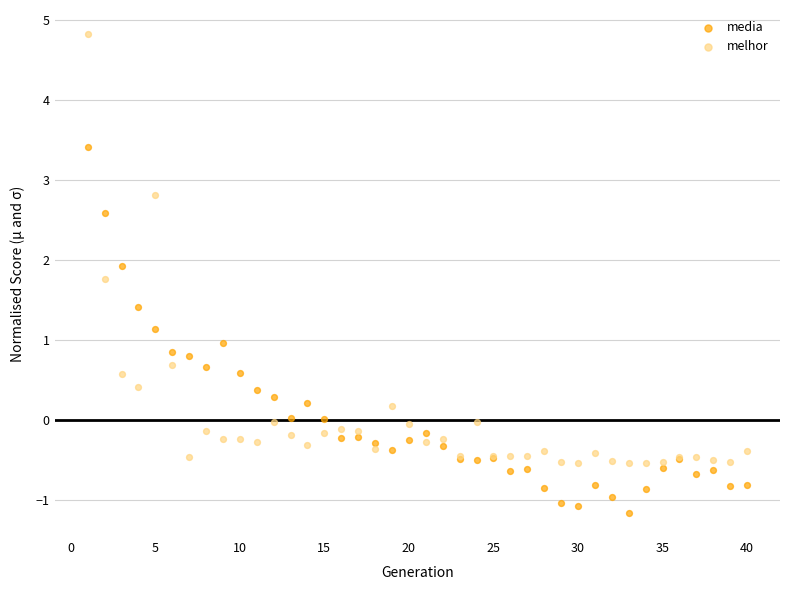

Which series has the largest Y range (max minus min)?

melhor